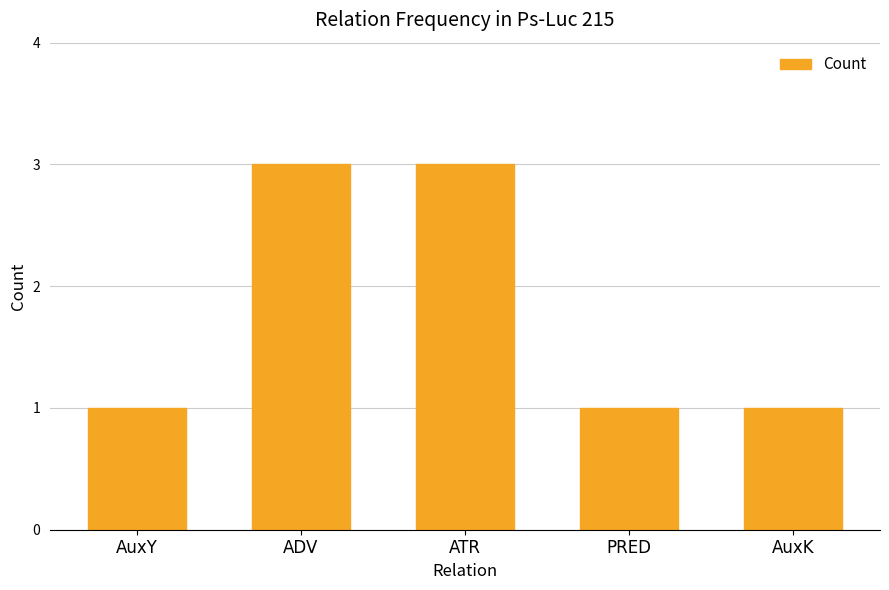

What is the maximum value shown in the chart?

3